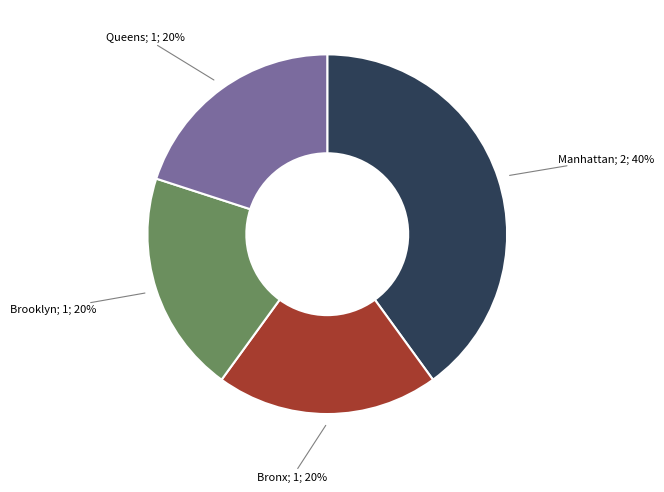

Does any single category account for the majority?

No